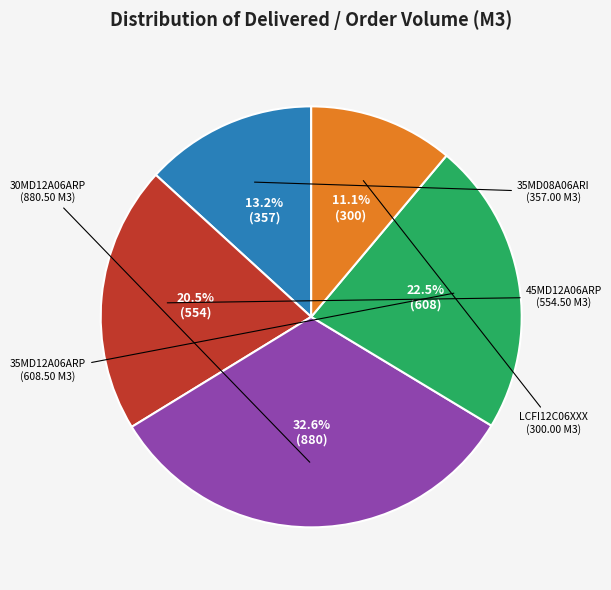

How many segments does this pie chart have?

5